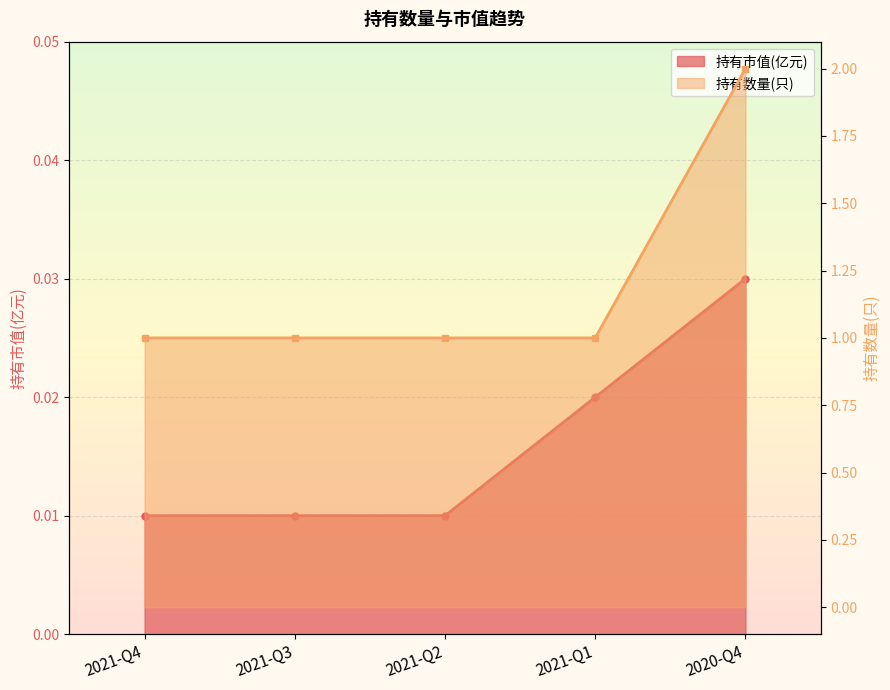

True or false: 持有数量(只) has a value of 1.0 at 2021-Q3.

True